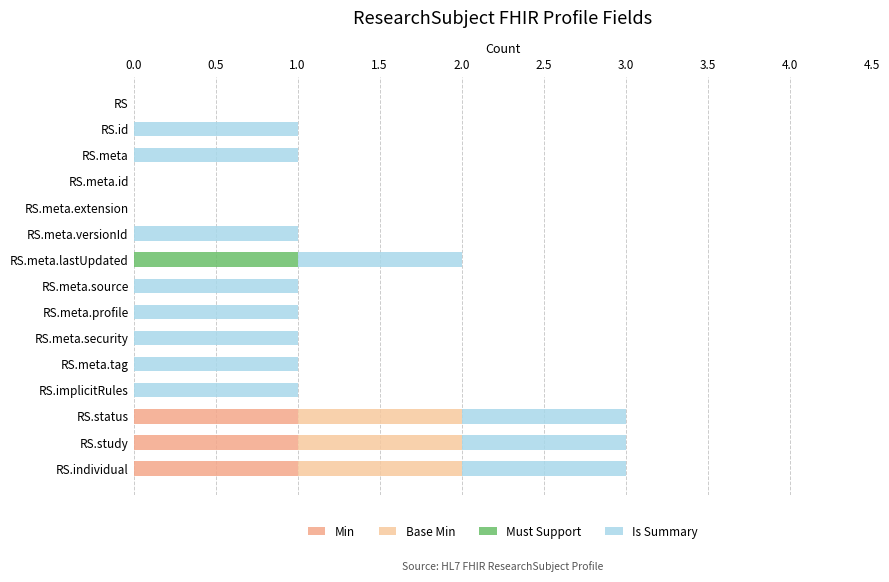

How many distinct data groups are displayed?

4